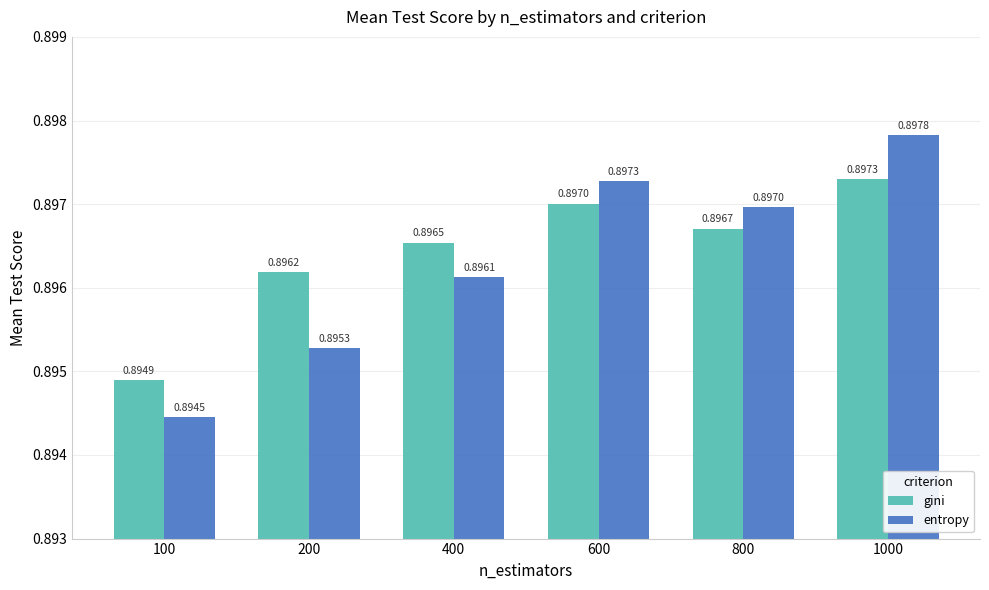

What is the sum of all entropy values?

5.4